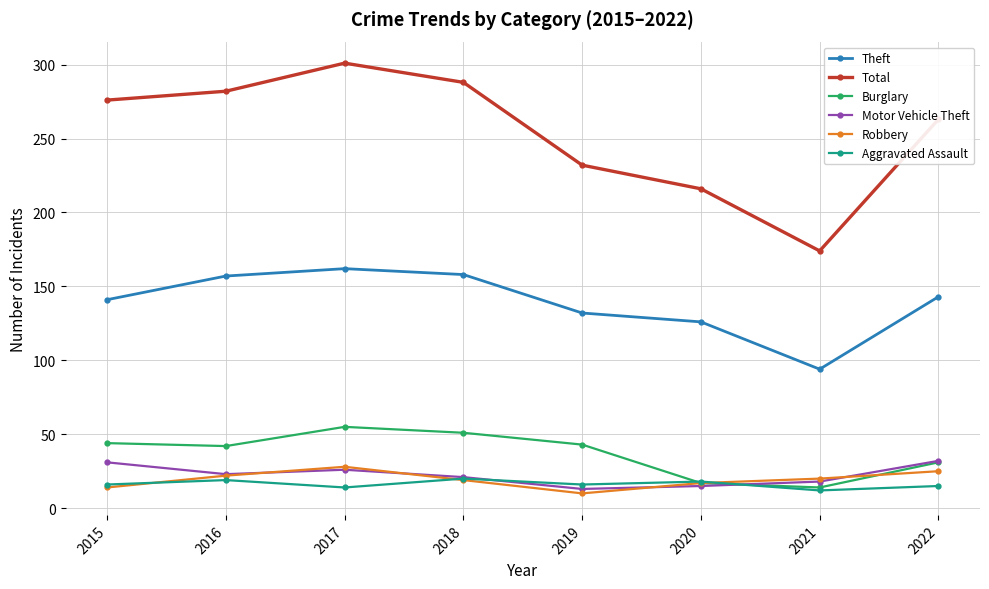

What is the difference between the highest and lowest values at 2020?

201